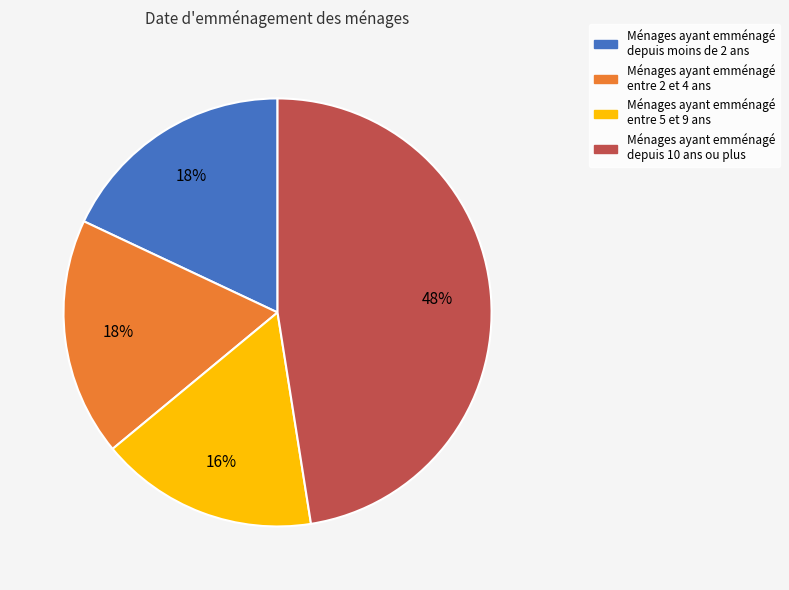

Which has a higher value, Ménages ayant emménagé entre 5 et 9 ans or Ménages ayant emménagé depuis 10 ans ou plus?

Ménages ayant emménagé depuis 10 ans ou plus